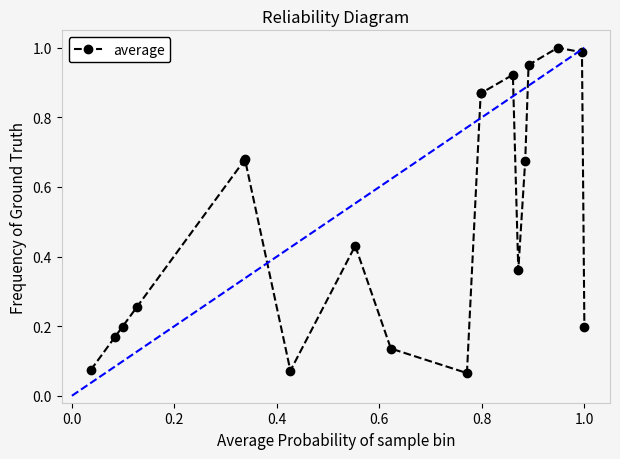

True or false: there are more than 0 points higher than both neighbors.

True